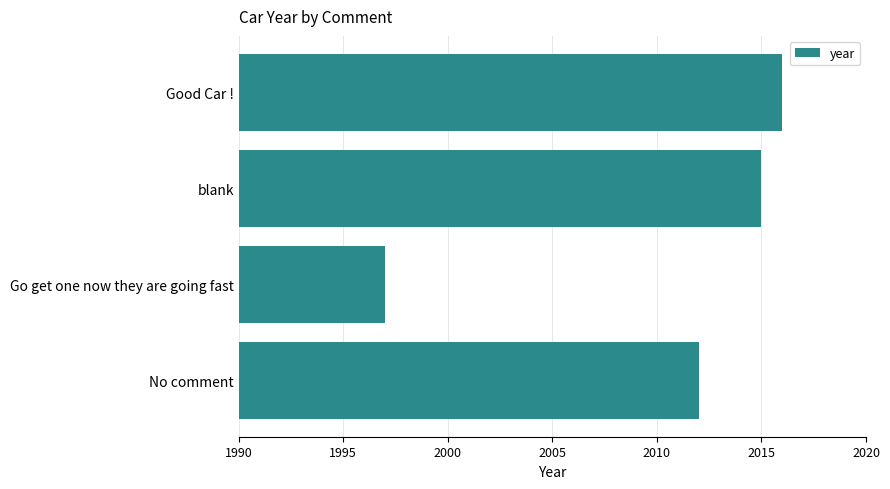

List the labels in order of value, largest first.

Good Car !, blank, No comment, Go get one now they are going fast